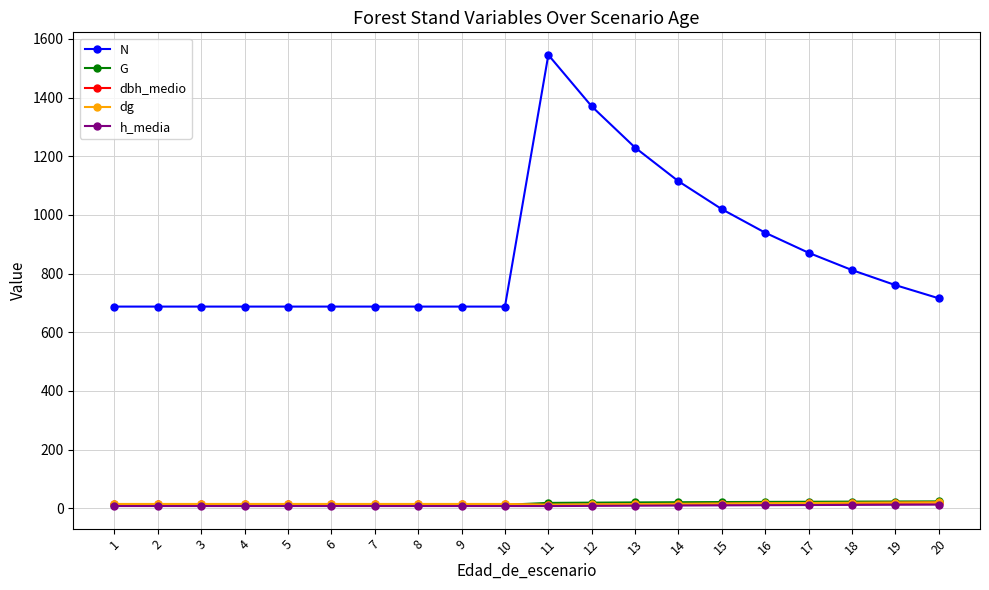

Which series has the largest total across all categories?

N